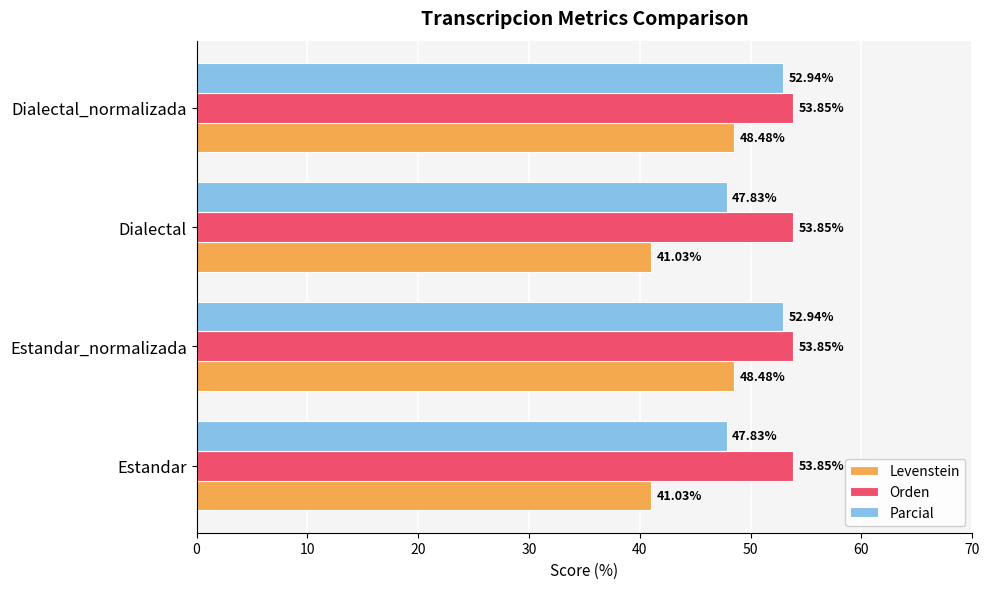

At how many categories does at least one series exceed 48?

4